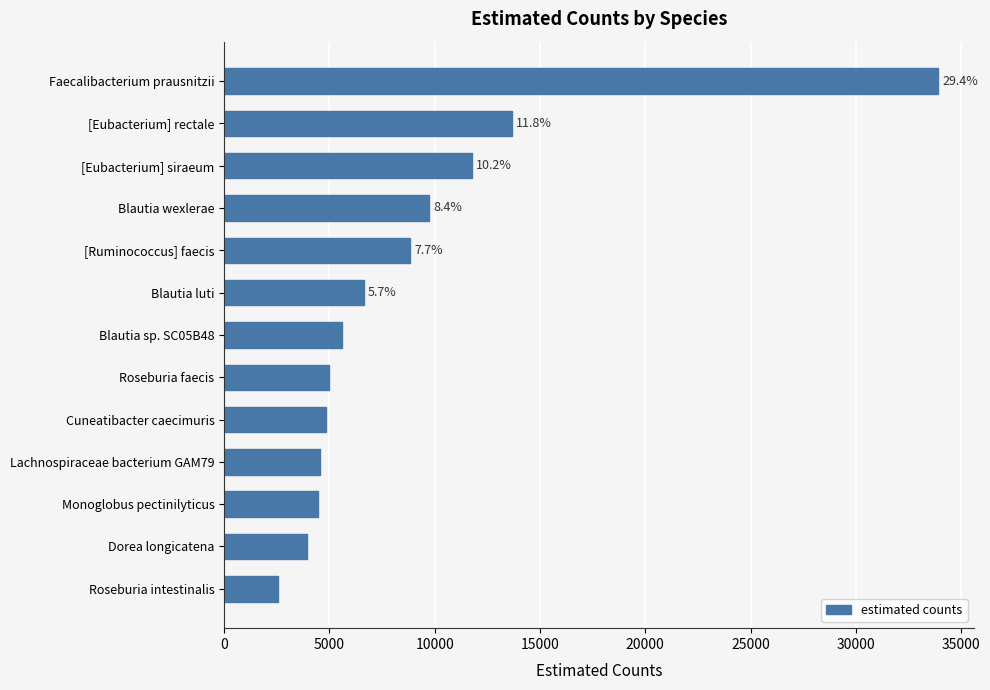

What is the average value?

8883.3